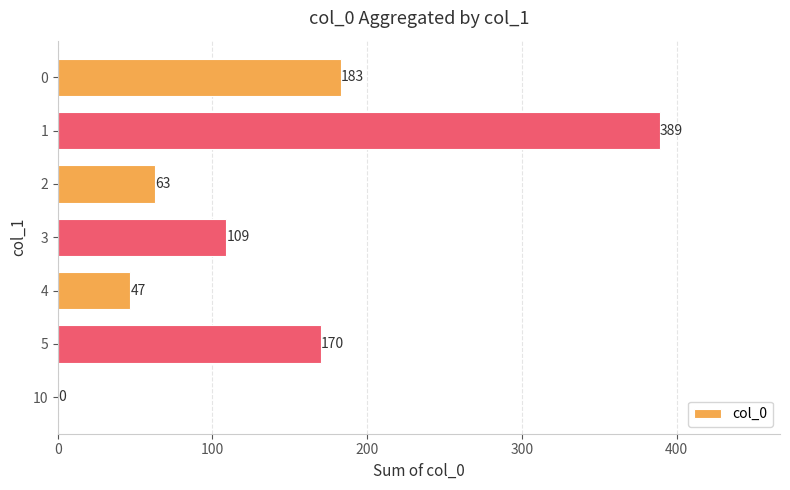

True or false: the data shows 183 at 0.

True